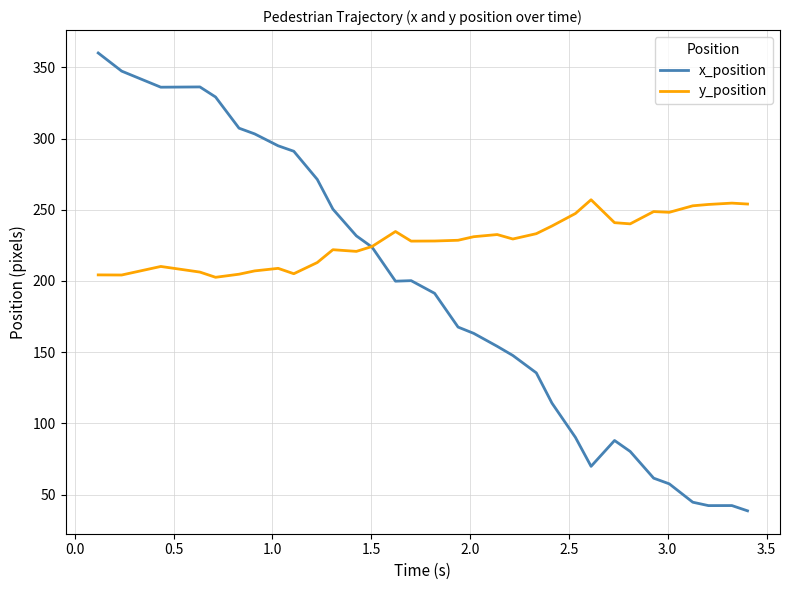

Which series has the largest total across all categories?

y_position